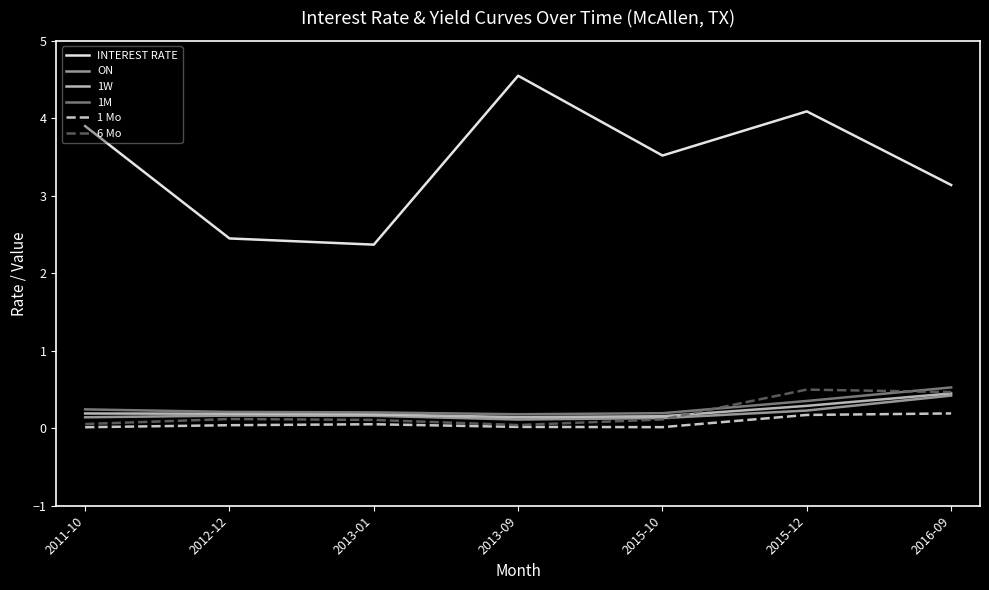

Does the chart have visible grid lines?

No